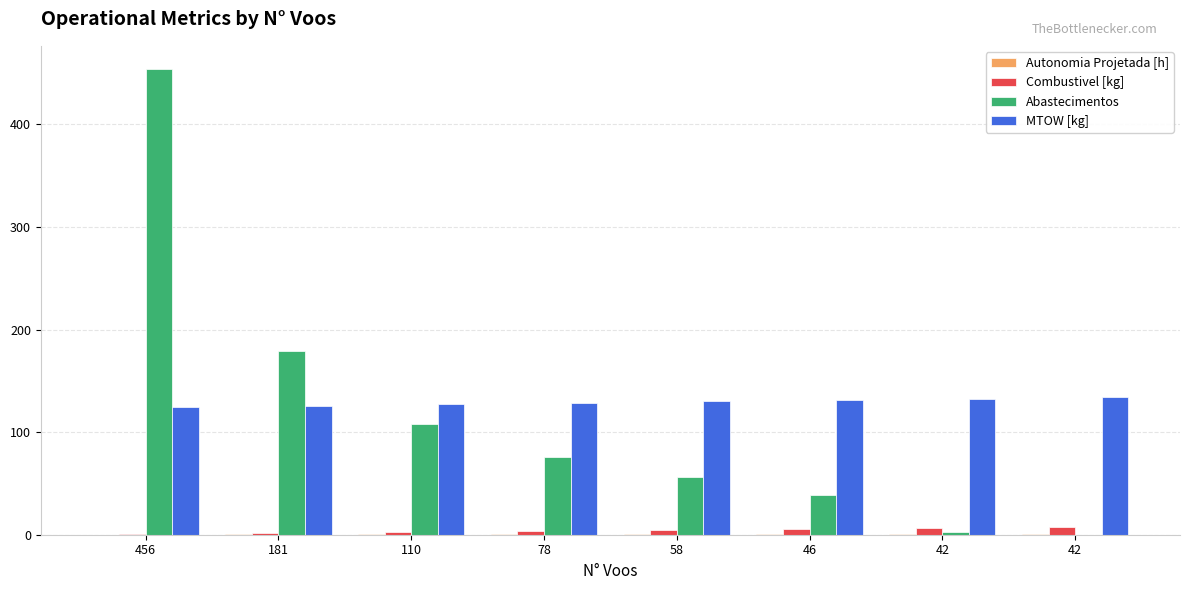

Reading left to right, extract all data points from this chart.

Autonomia Projetada [h]: 0.1	0.3	0.4	0.6	0.7	0.8	0.9	1.1
Combustivel [kg]: 1.0	2.0	3.0	4.0	5.0	6.0	7.0	8.0
Abastecimentos: 454.0	179.0	108.0	76.0	56.0	39.0	3.0	0.0
MTOW [kg]: 124.6	126.0	127.3	128.6	129.9	131.2	132.6	133.9